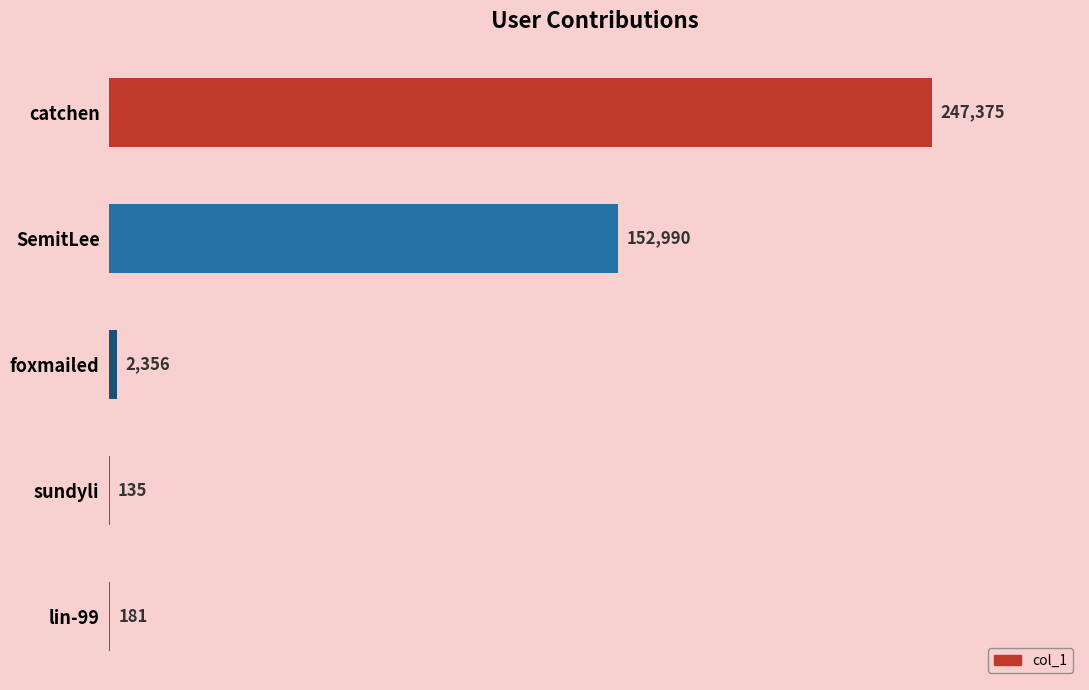

At which label is the value closest to 123755?

SemitLee